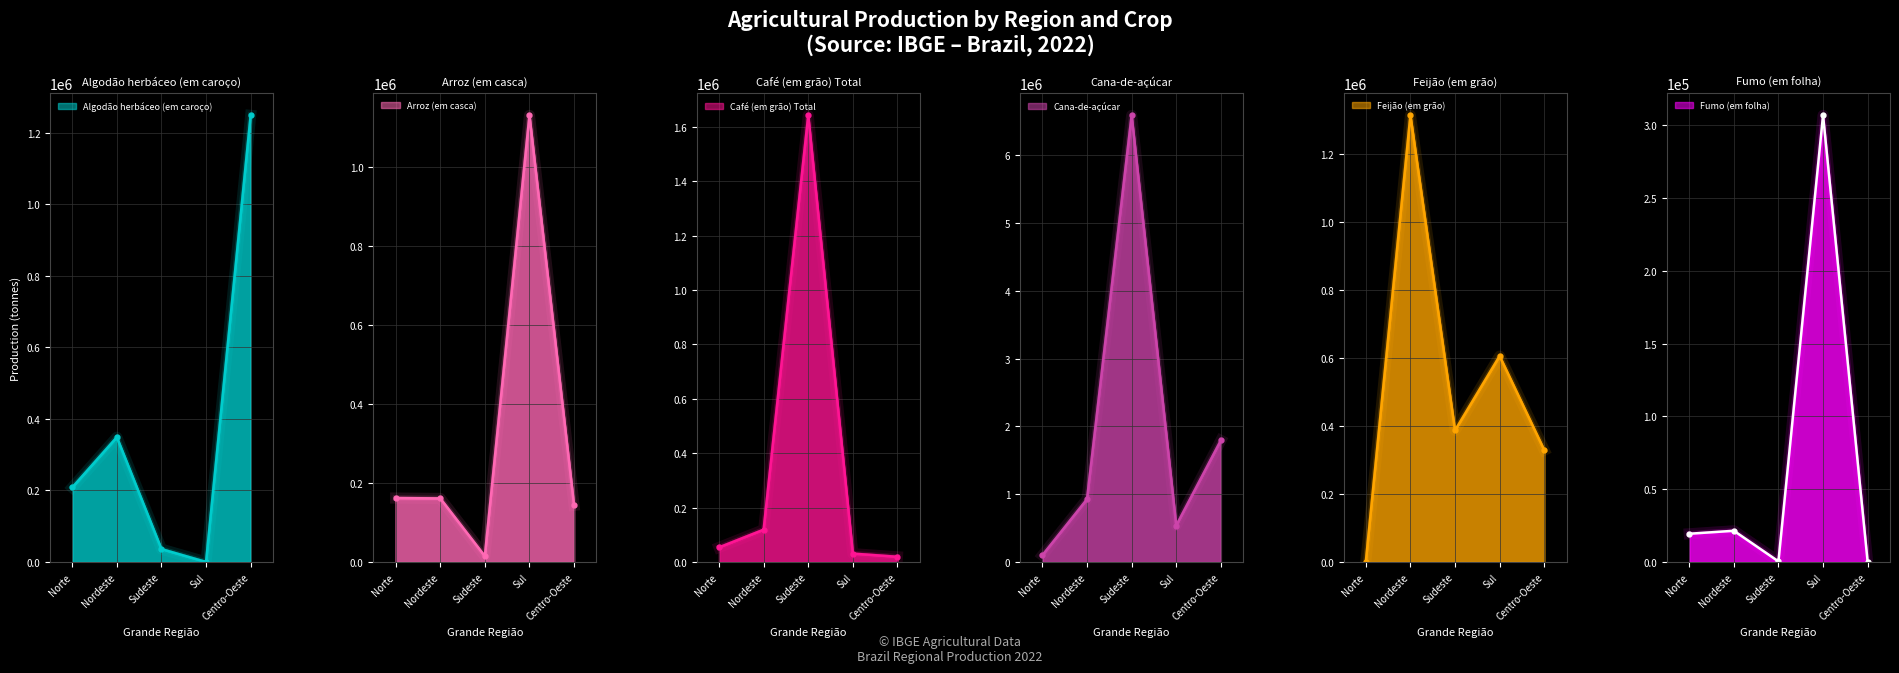

What value does the Fumo (em folha) series have at Sul?

306878